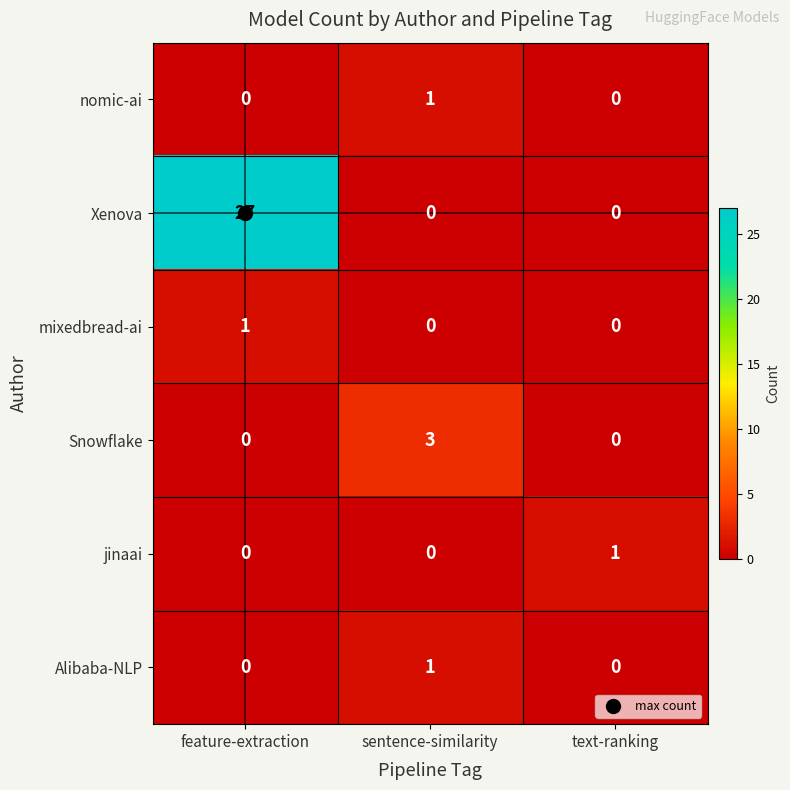

Which series changed the most between sentence-similarity and text-ranking?

Snowflake